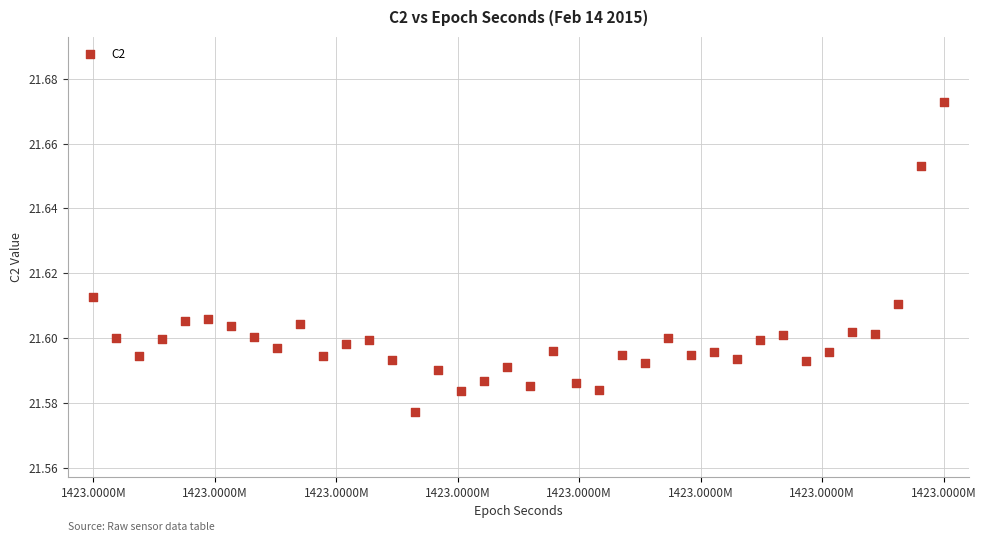

What is the range of X values (max minus min)?

33300.0